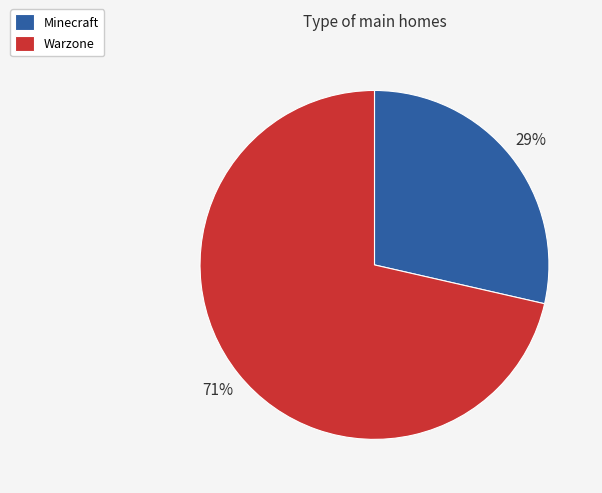

Which category has the smallest portion of the pie?

Minecraft